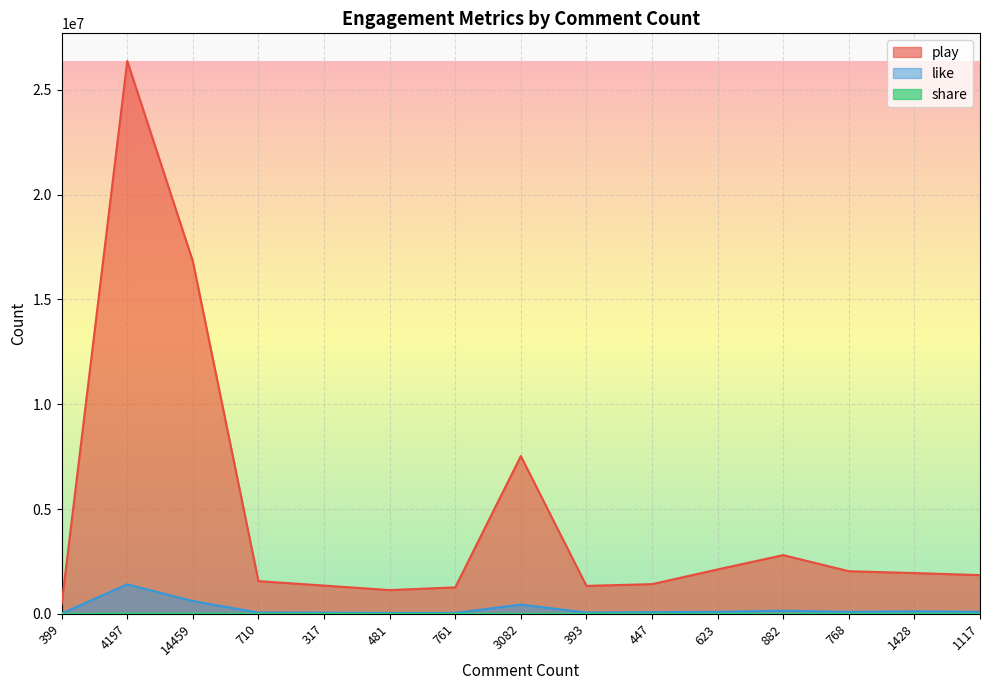

Where does the like series first go above 94580?

4197